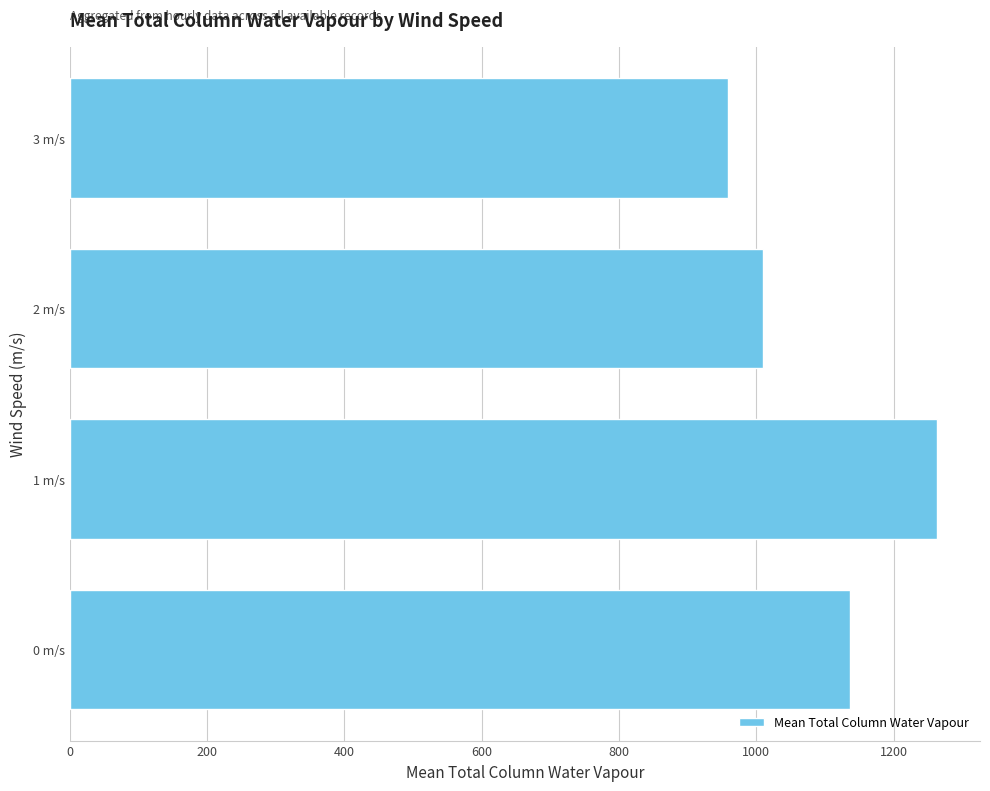

The chart shows a value of 1135.9 at 0 m/s. True or false?

True